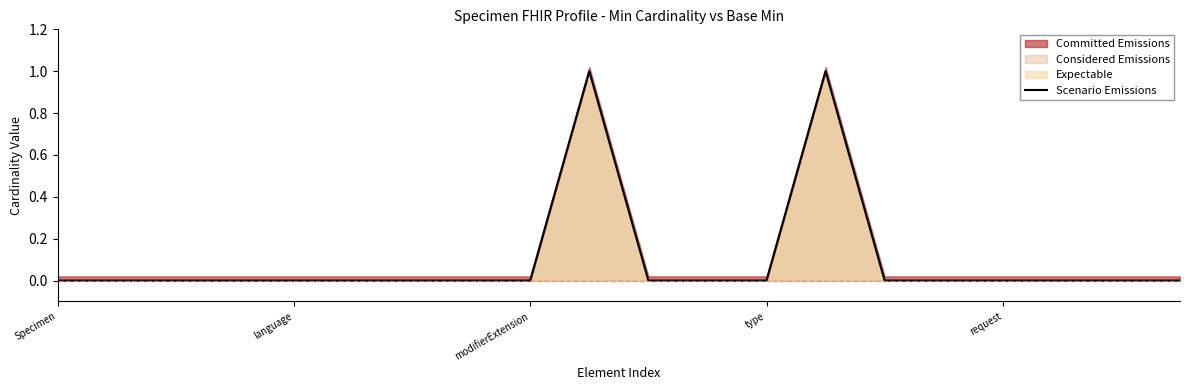

Does the chart display data point markers on the line(s)?

No